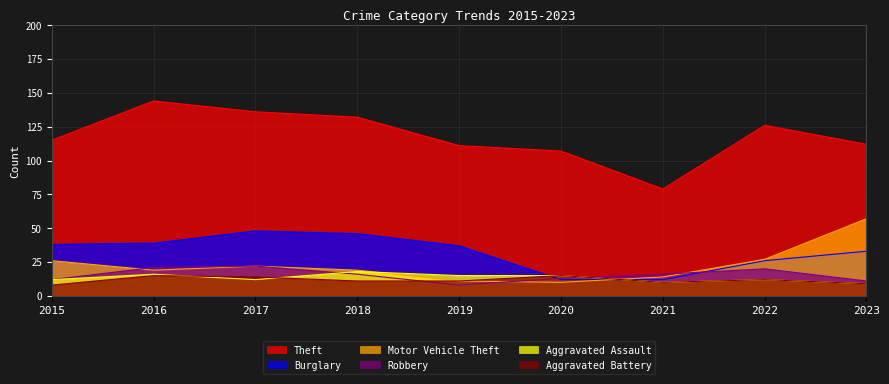

At which category is the sum across all series the highest?

2016